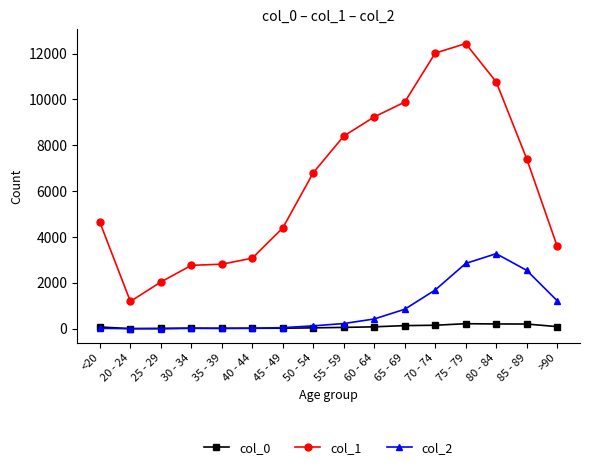

What is the label of the 15th point from the right?

20 - 24